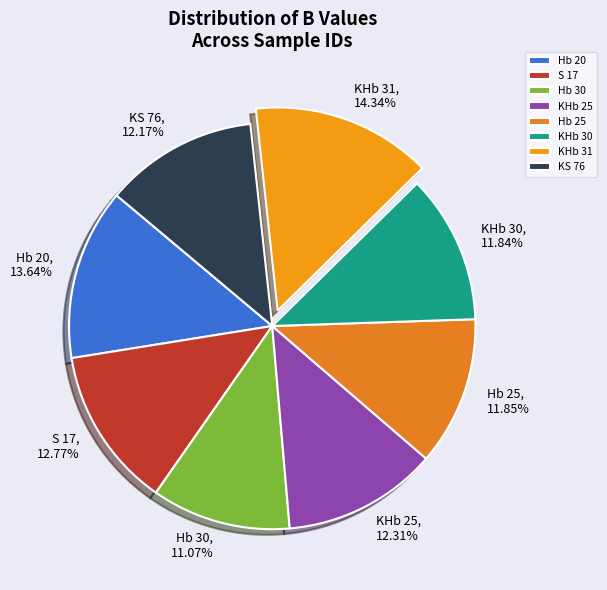

Does any single category account for the majority?

No